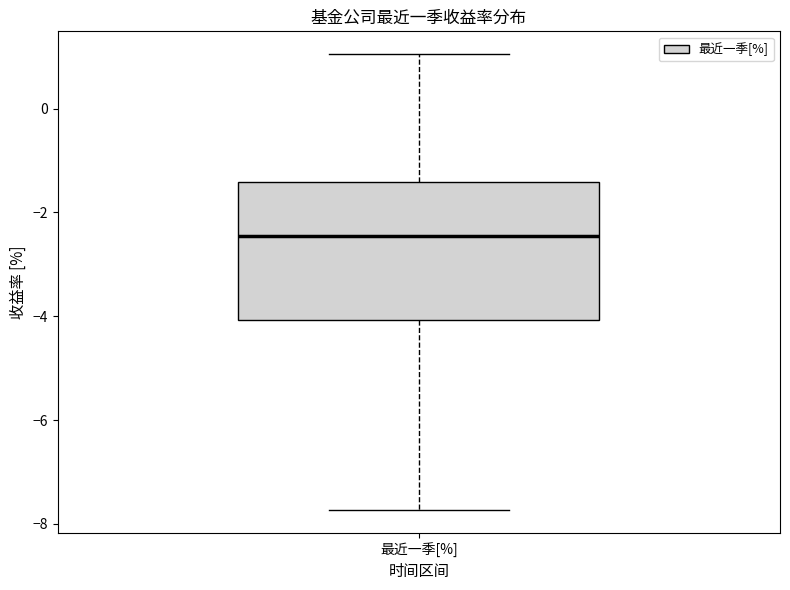

Transcribe this box plot: give where the median line is, the range the box spans, and where the two whiskers end, as read against the y-axis. The values are not printed on the chart, so give them approximately, as read against the axis.

median -2.4, box -4.0 to -1.4, whiskers -7.8 to 1.0